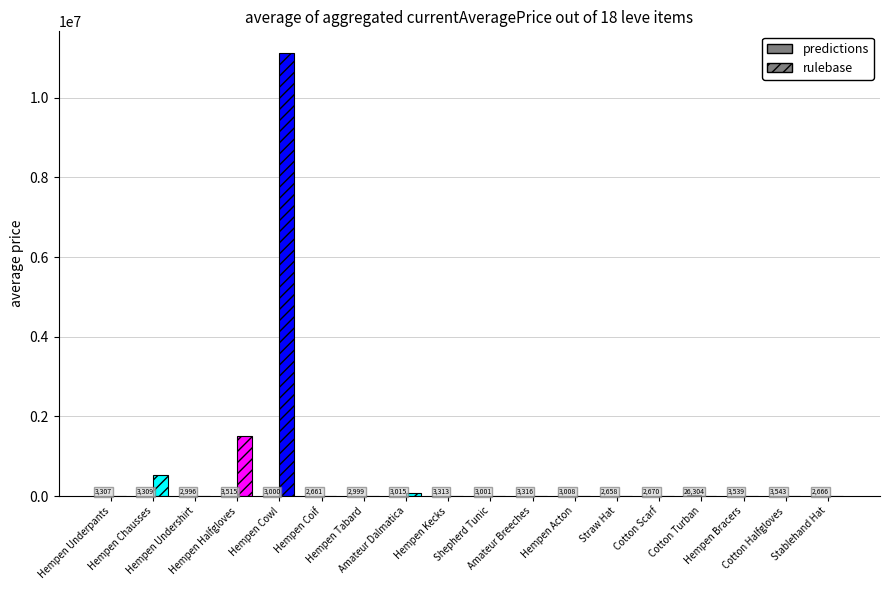

Does the chart contain any negative values?

No